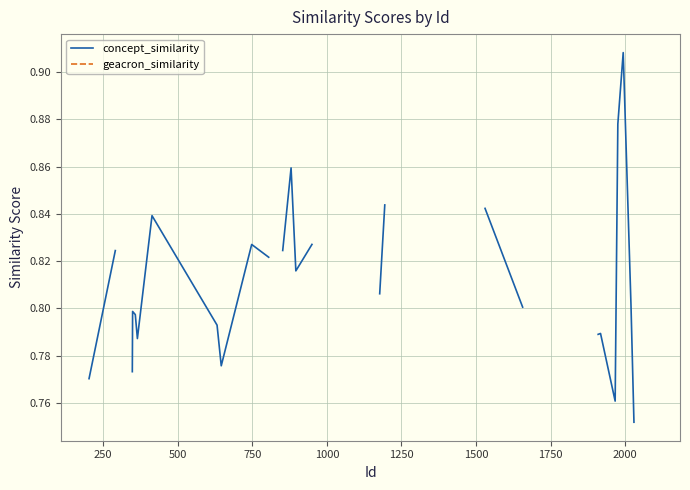

At how many categories does at least one series exceed 0?

28